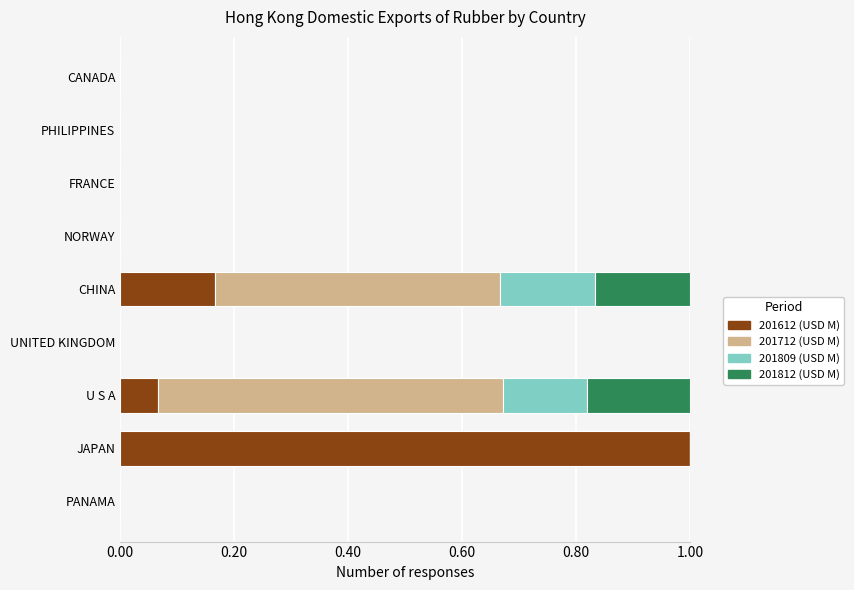

True or false: 201612 (USD M) has a value of 0.3 at CHINA.

False